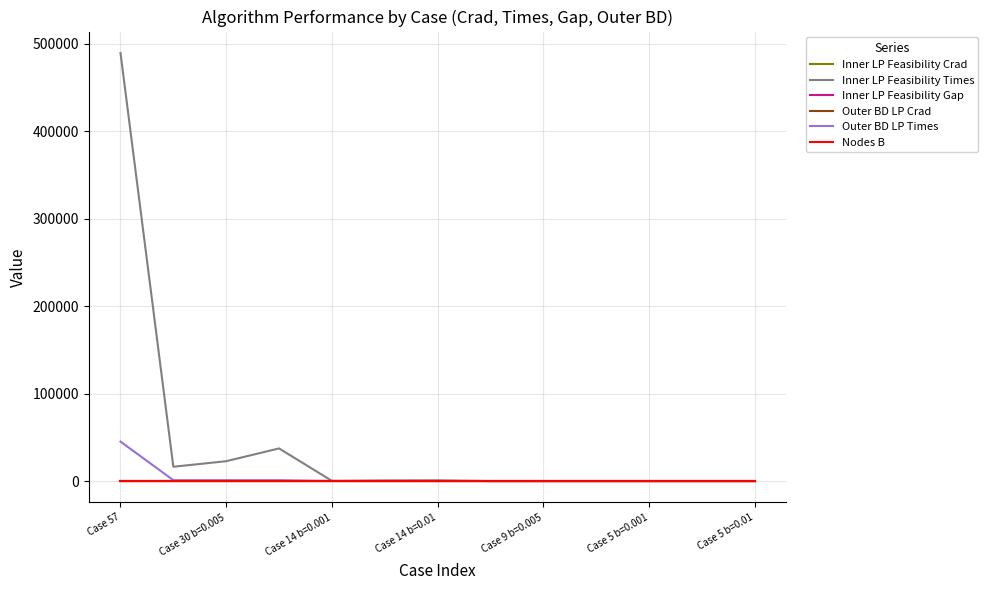

What is the greatest value displayed?

489224.4